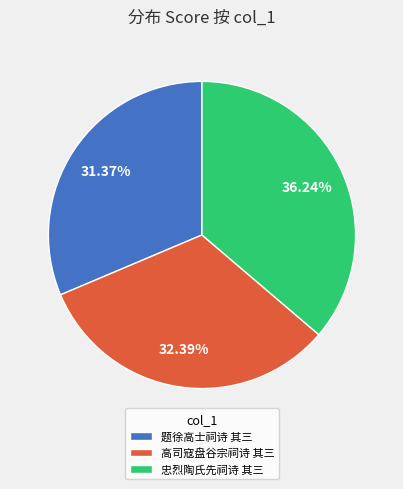

What percentage is the 高司寇盘谷宗祠诗 其三 slice, to the nearest percent?

32%